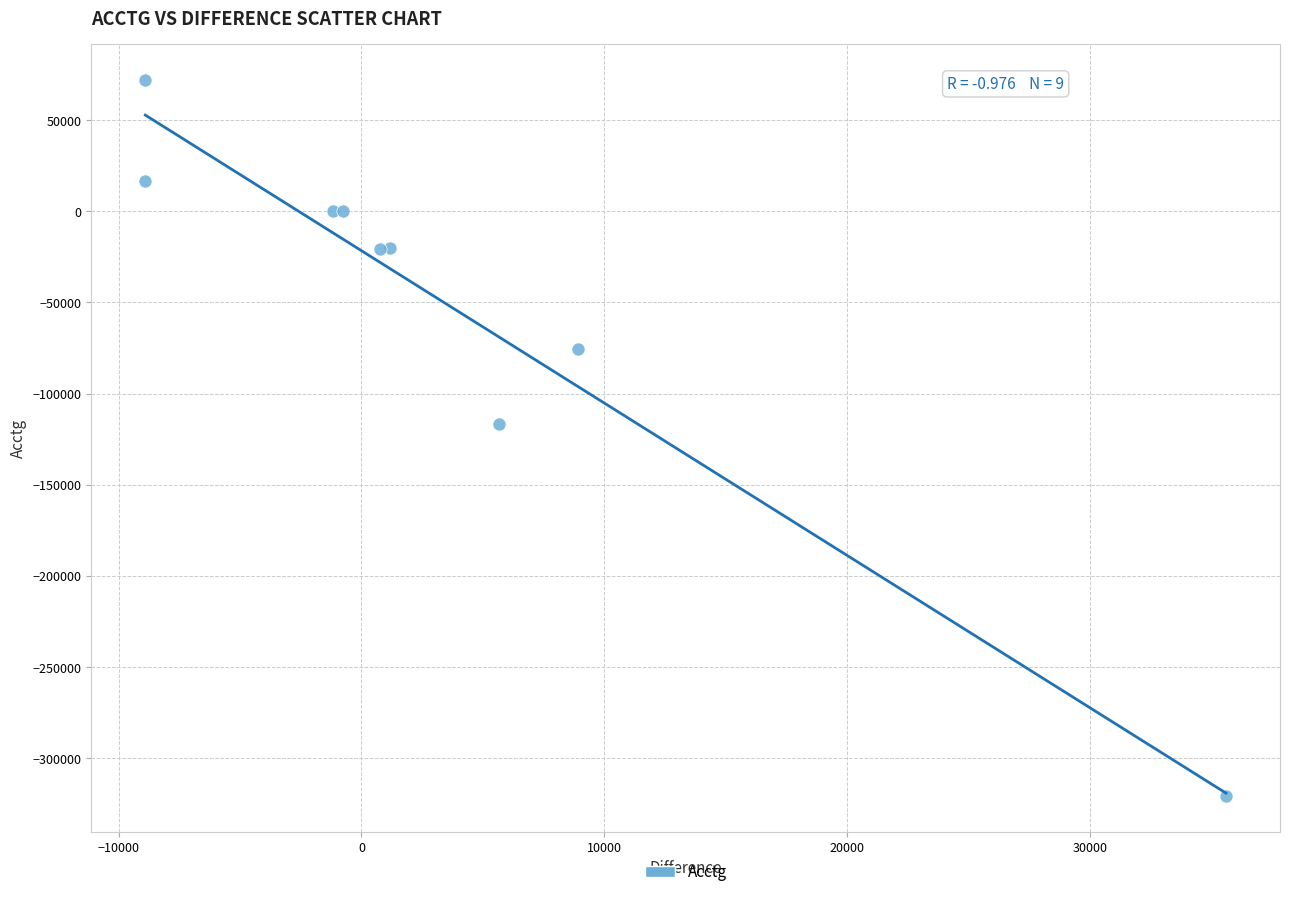

What Y value in the scatter plot is closest to -124225?

-116770.0